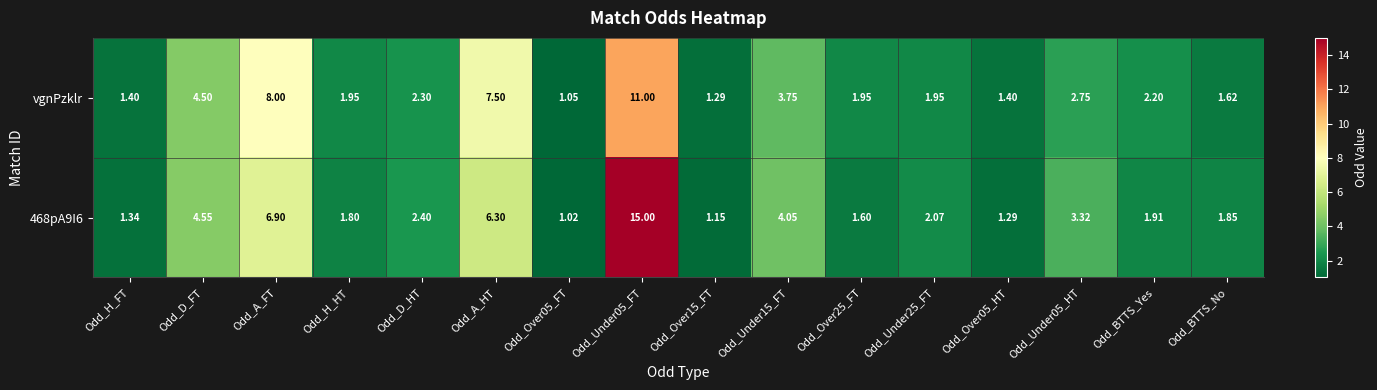

At which label is 468pA9I6 closest to 8?

Odd_A_FT